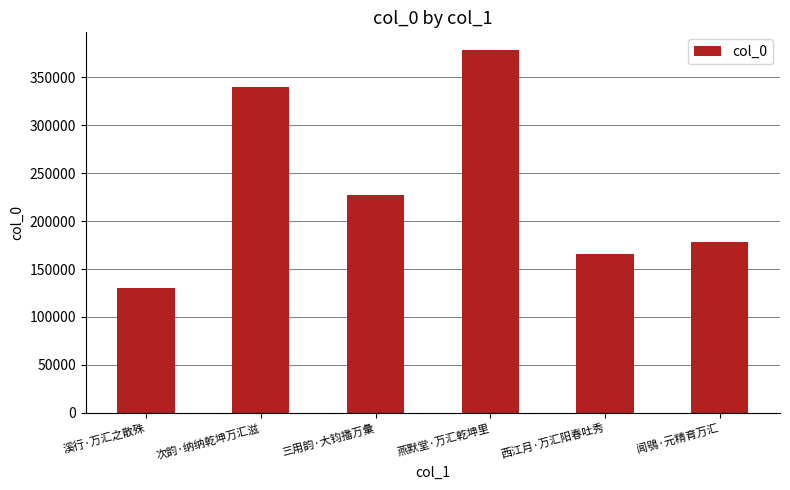

What is the label of the 1st bar from the right?

闻鴞·元精育万汇